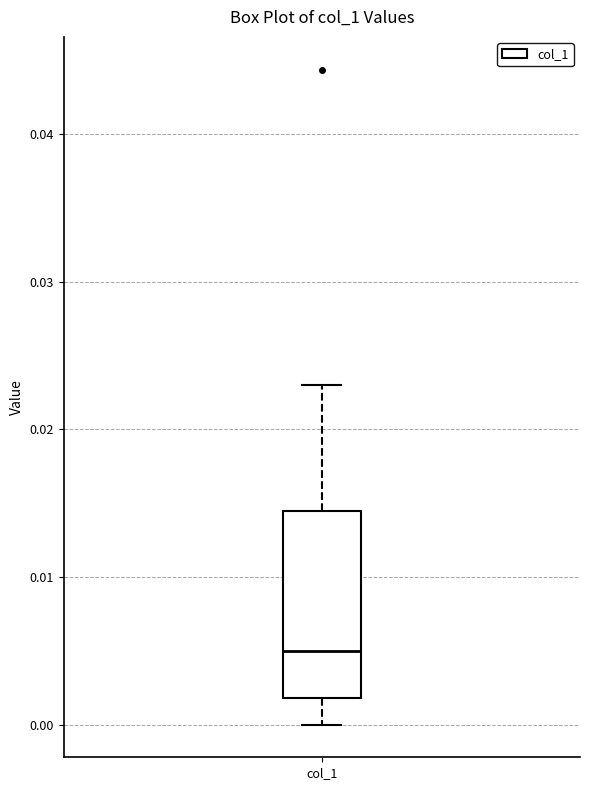

Read this box plot against the y-axis: the position of the median line, the range covered by the box, and the ends of both whiskers. The values are not printed on the chart, so give them approximately, as read against the axis.

median 0.005, box 0.002 to 0.014, whiskers 0.000 to 0.023